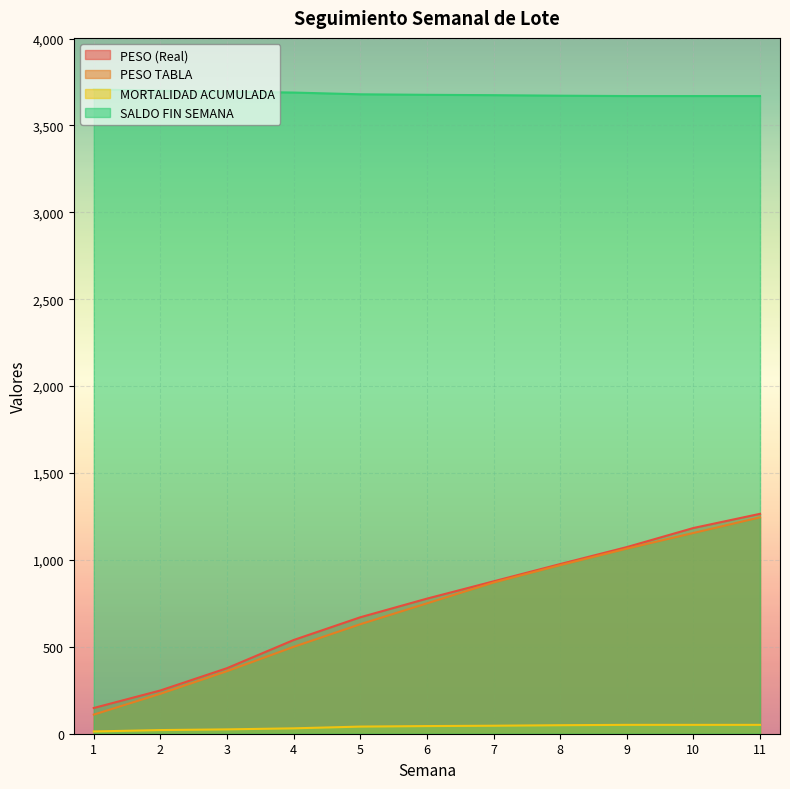

Which label corresponds to the smallest value in the chart?

1